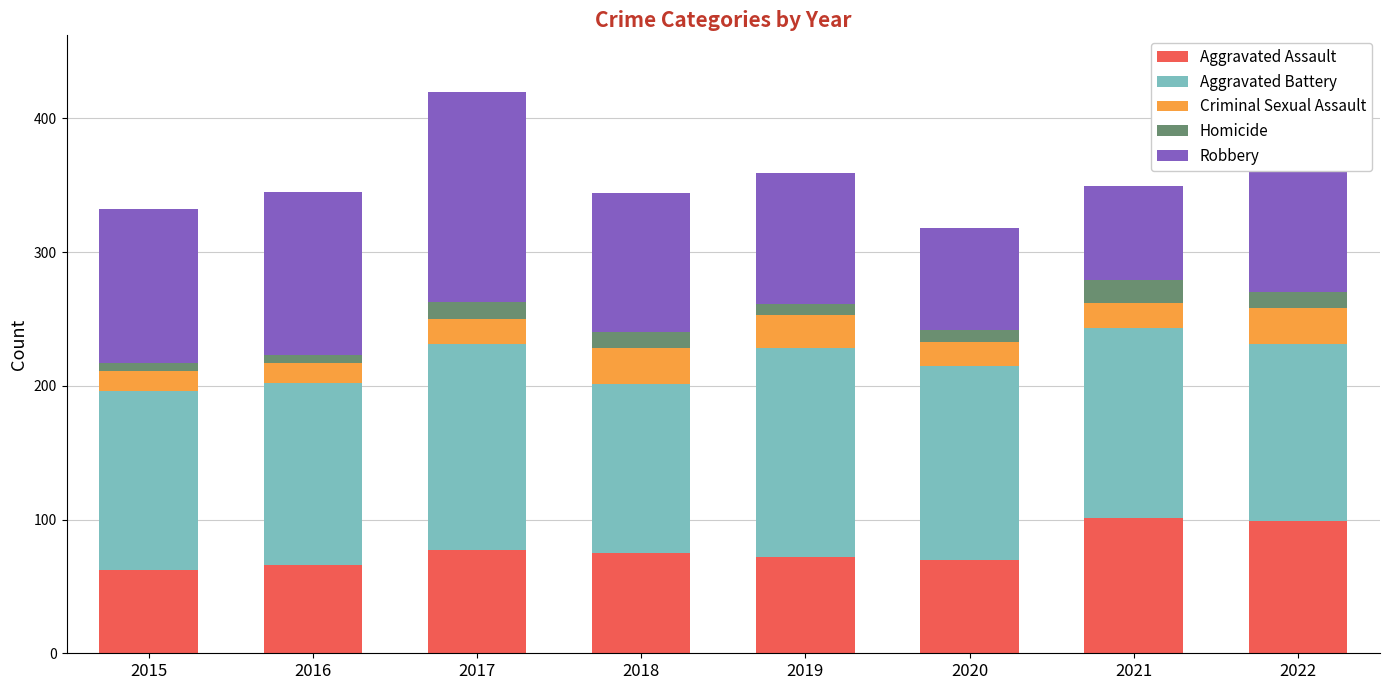

What is the total value across all series at 2018?

344